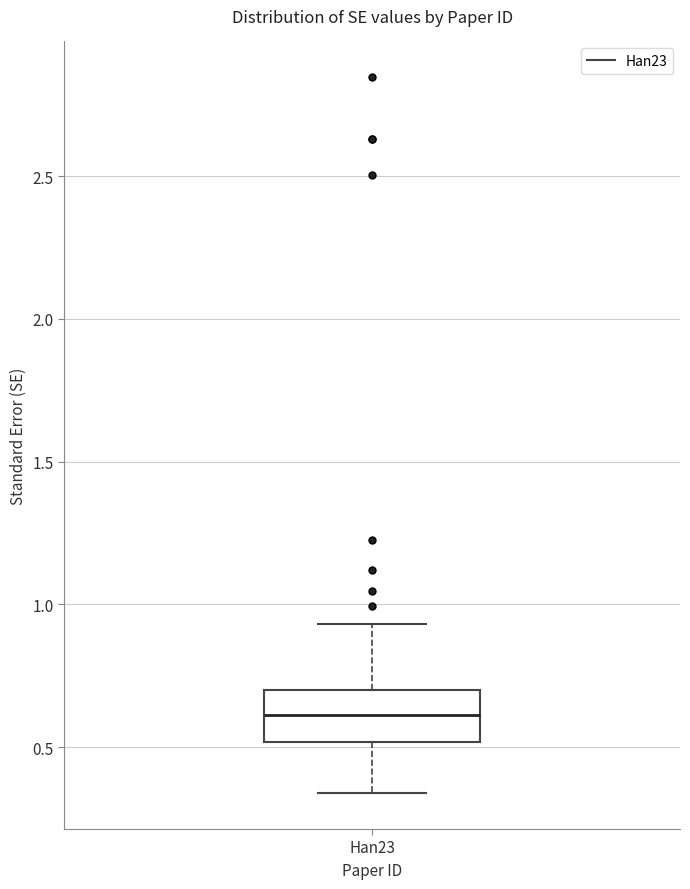

Transcribe this box plot: give where the median line is, the range the box spans, and where the two whiskers end, as read against the y-axis. The values are not printed on the chart, so give them approximately, as read against the axis.

median 0.60, box 0.50 to 0.70, whiskers 0.35 to 0.95